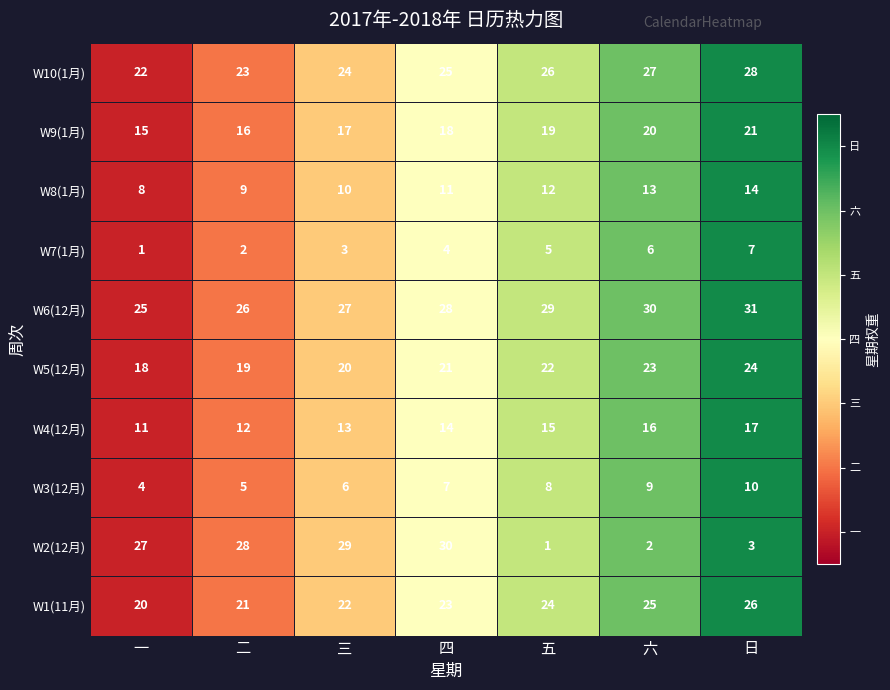

At 三, list the series in order from largest to smallest.

W2(12月), W6(12月), W10(1月), W1(11月), W5(12月), W9(1月), W4(12月), W8(1月), W3(12月), W7(1月)